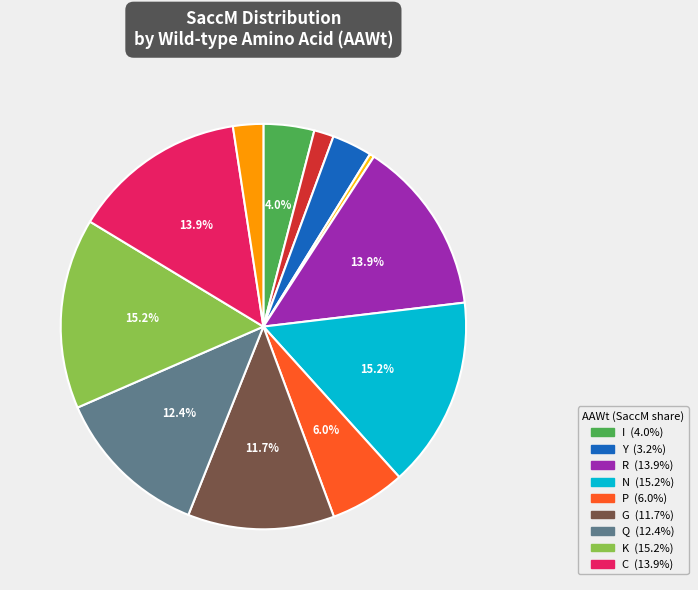

Is there any slice that represents more than half of the pie?

No